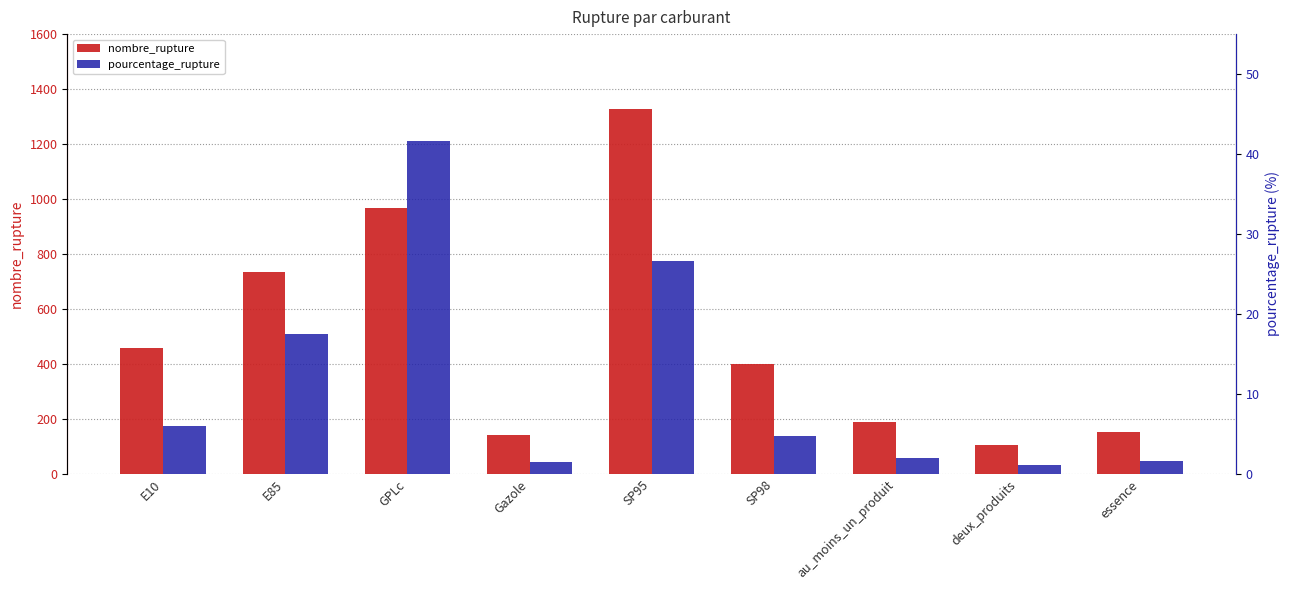

What is the greatest value displayed?

1328.0